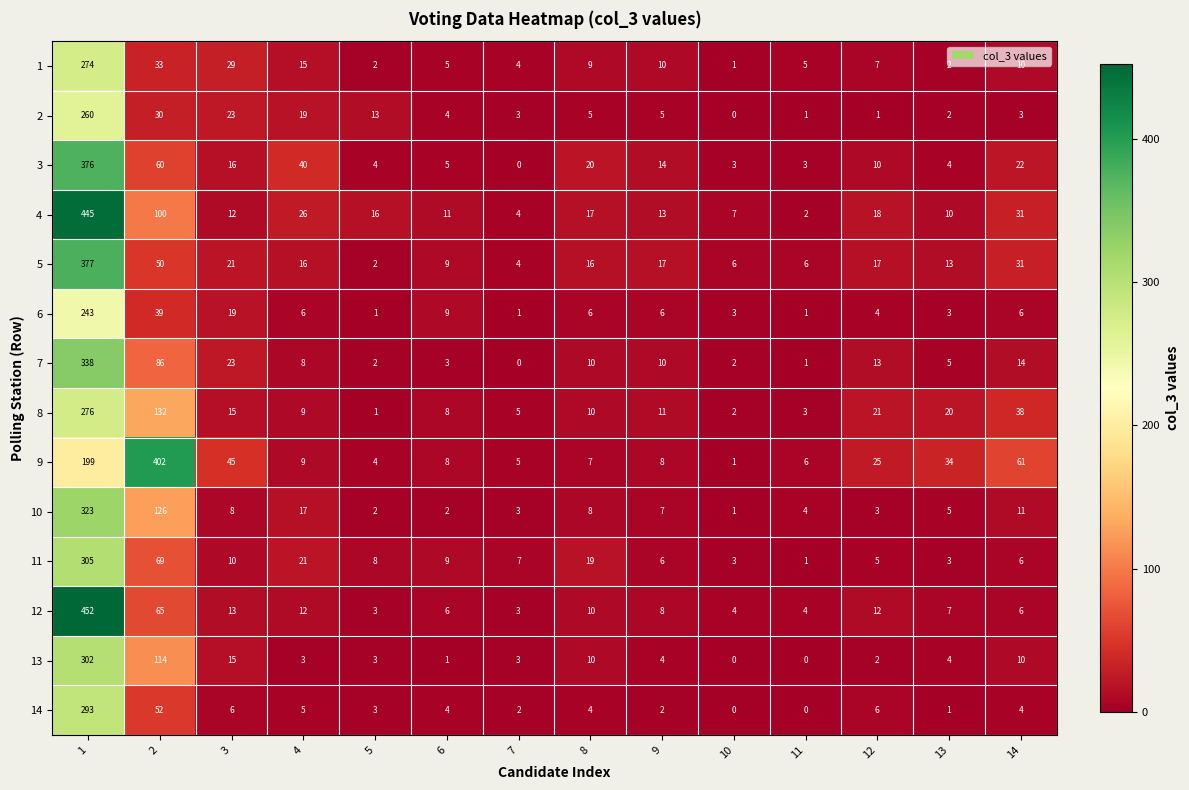

What is the highest value of the 3 series?

376